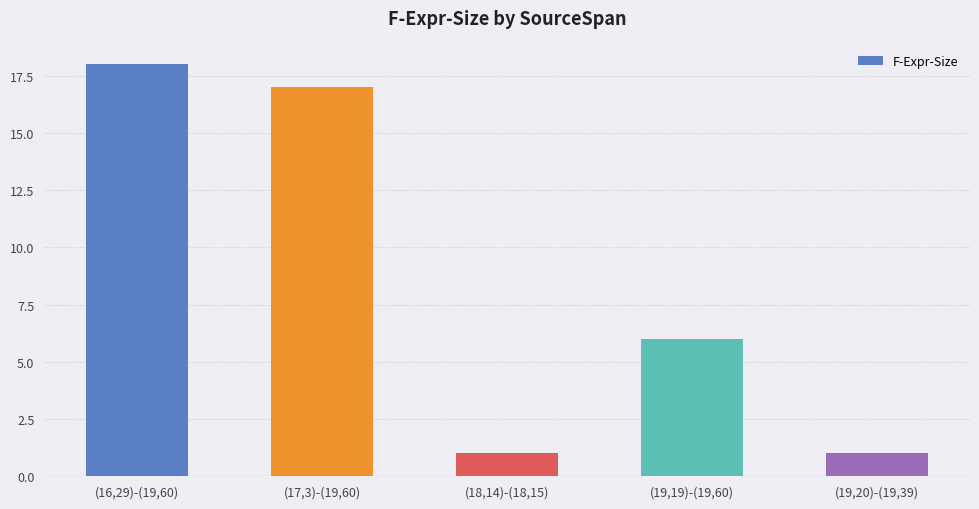

At which category does the chart reach its peak across all series?

(16,29)-(19,60)